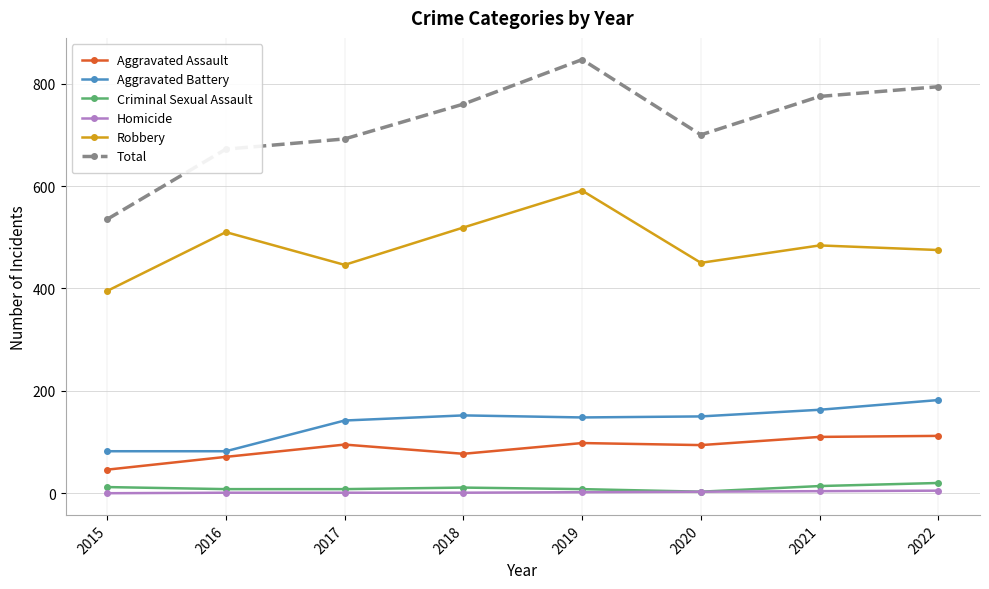

In Aggravated Battery, how many points are higher than both neighbors (excluding endpoints)?

1